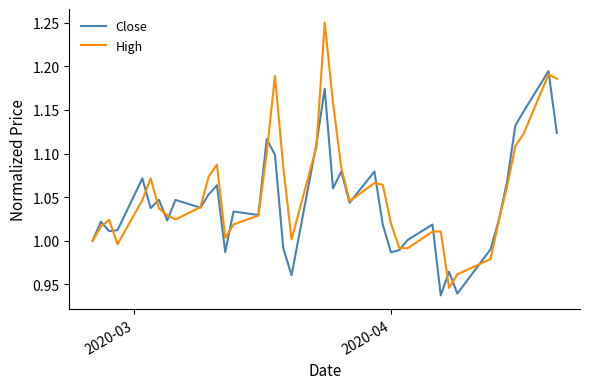

In High, how many points are higher than both neighbors (excluding endpoints)?

8